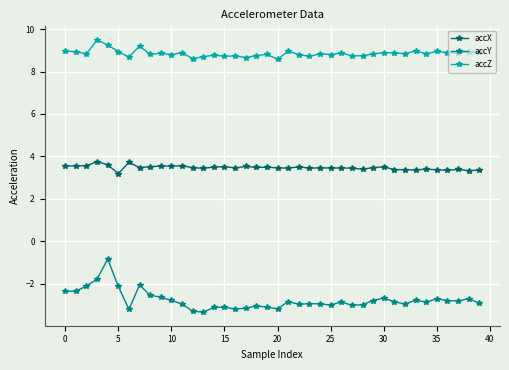

What is the sum of all accZ values?

354.2